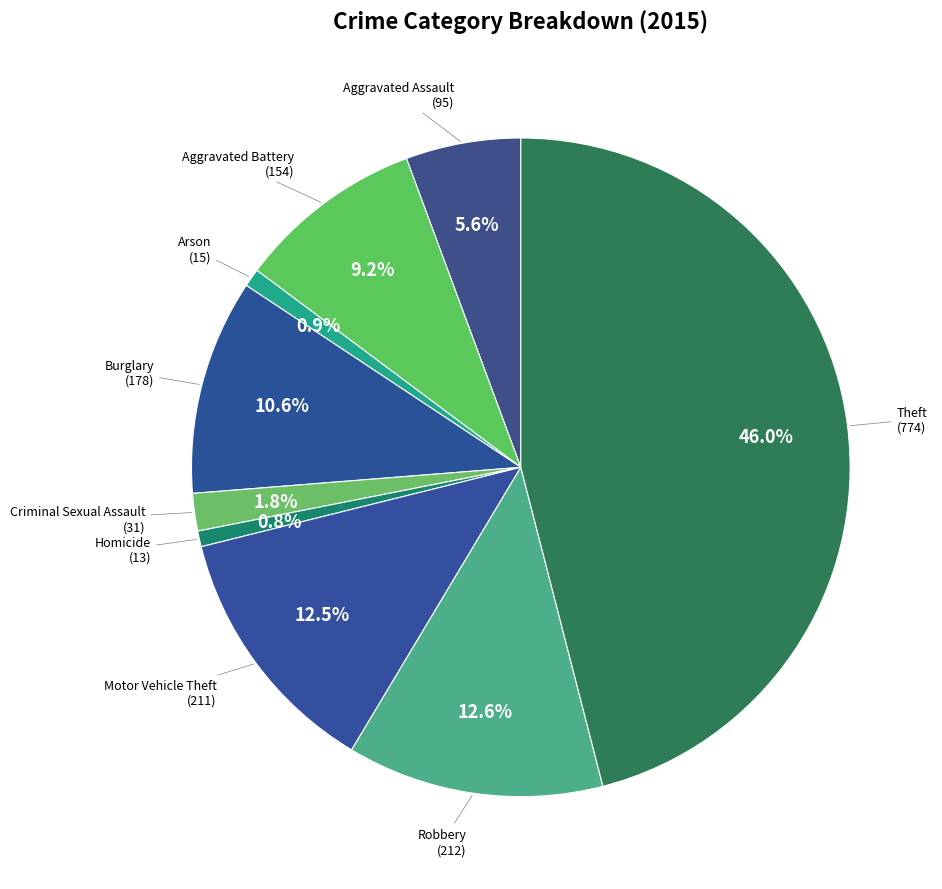

What percentage is the Homicide slice, to the nearest percent?

1%